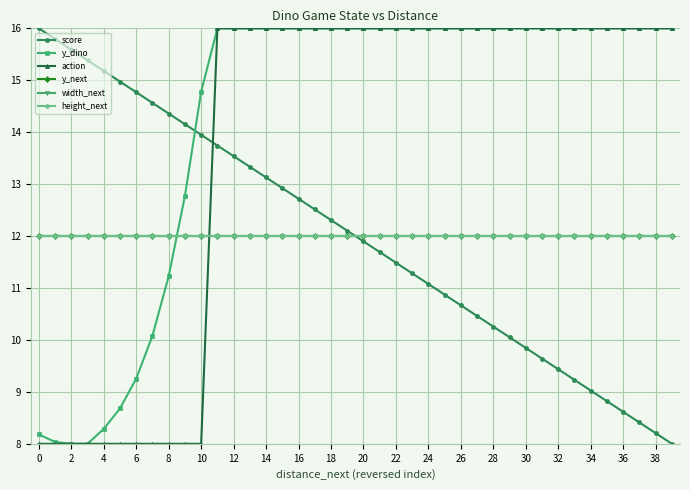

Does the chart have visible grid lines?

Yes